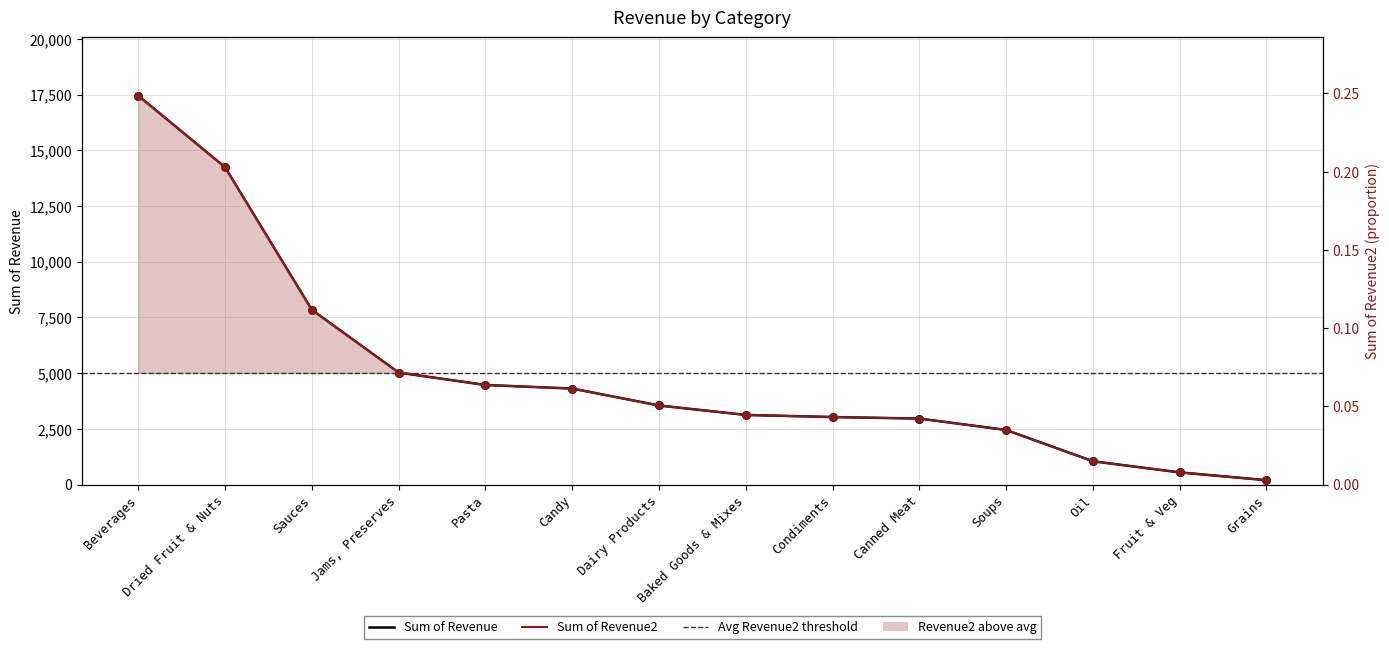

At how many categories does at least one series exceed 3972?

6